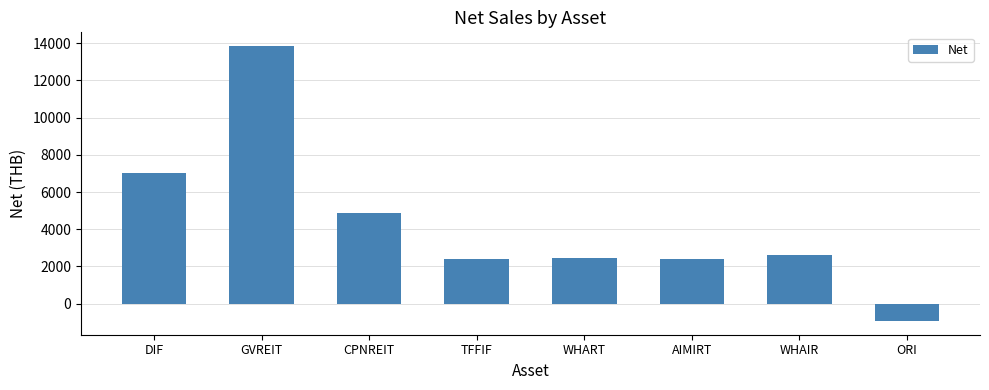

Between AIMIRT and GVREIT, which is larger?

GVREIT